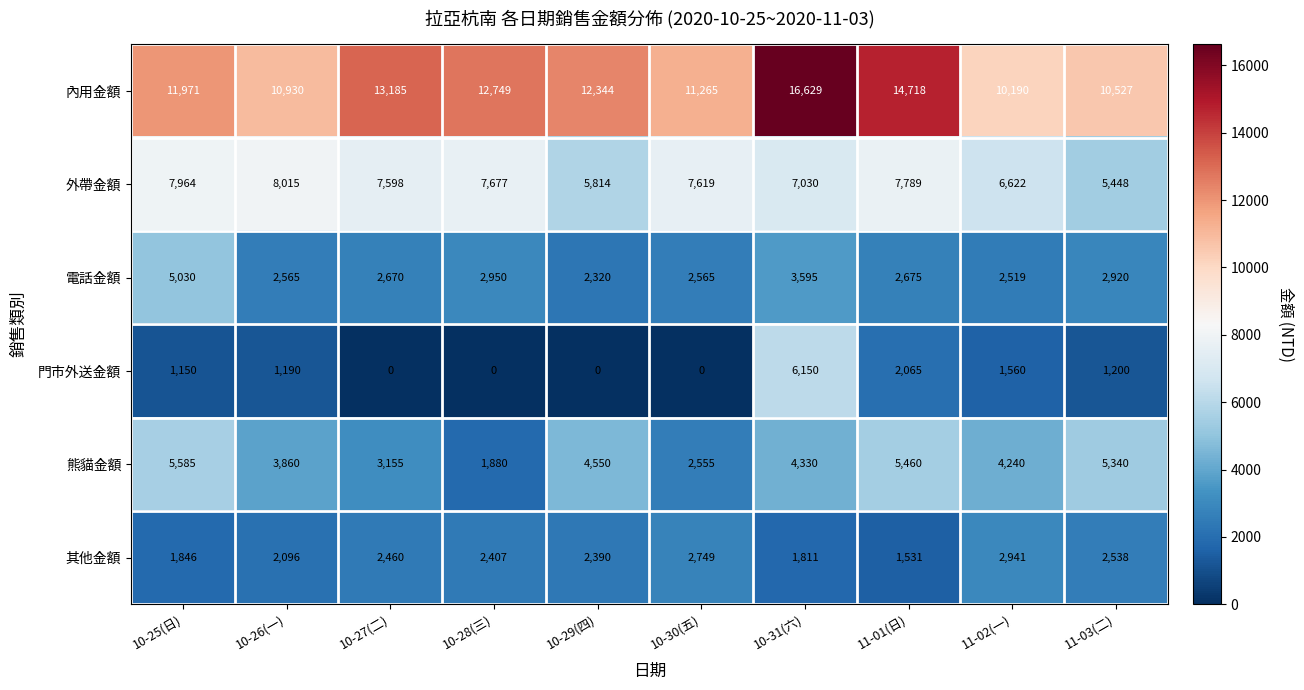

At 10-27(二), list the series in order from largest to smallest.

內用金額, 外帶金額, 熊貓金額, 電話金額, 其他金額, 門市外送金額